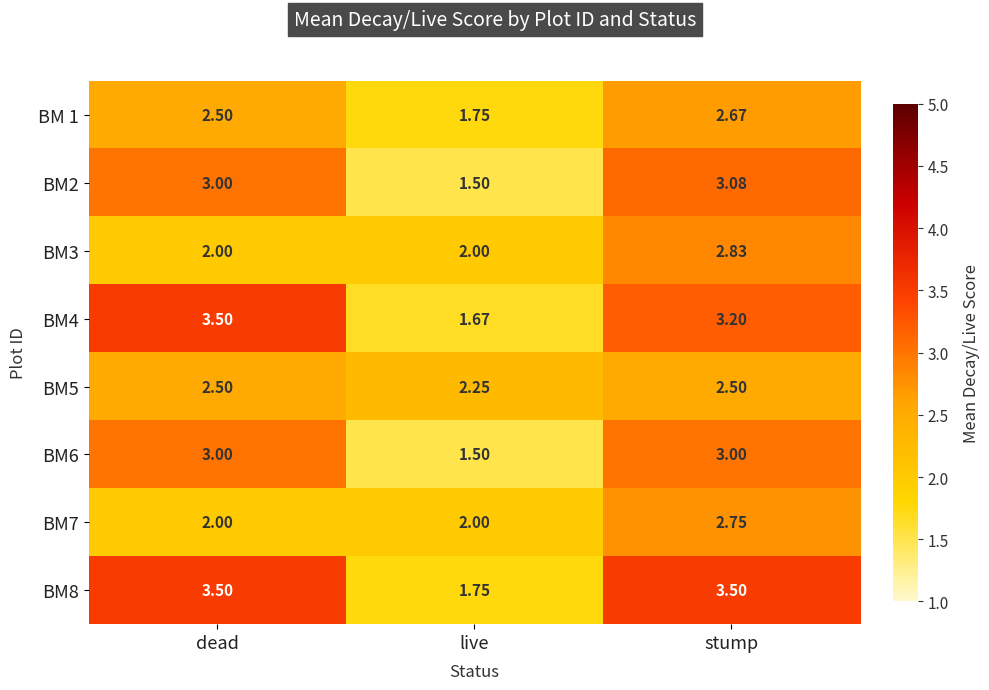

Which category has the lowest value in the BM5 series?

live